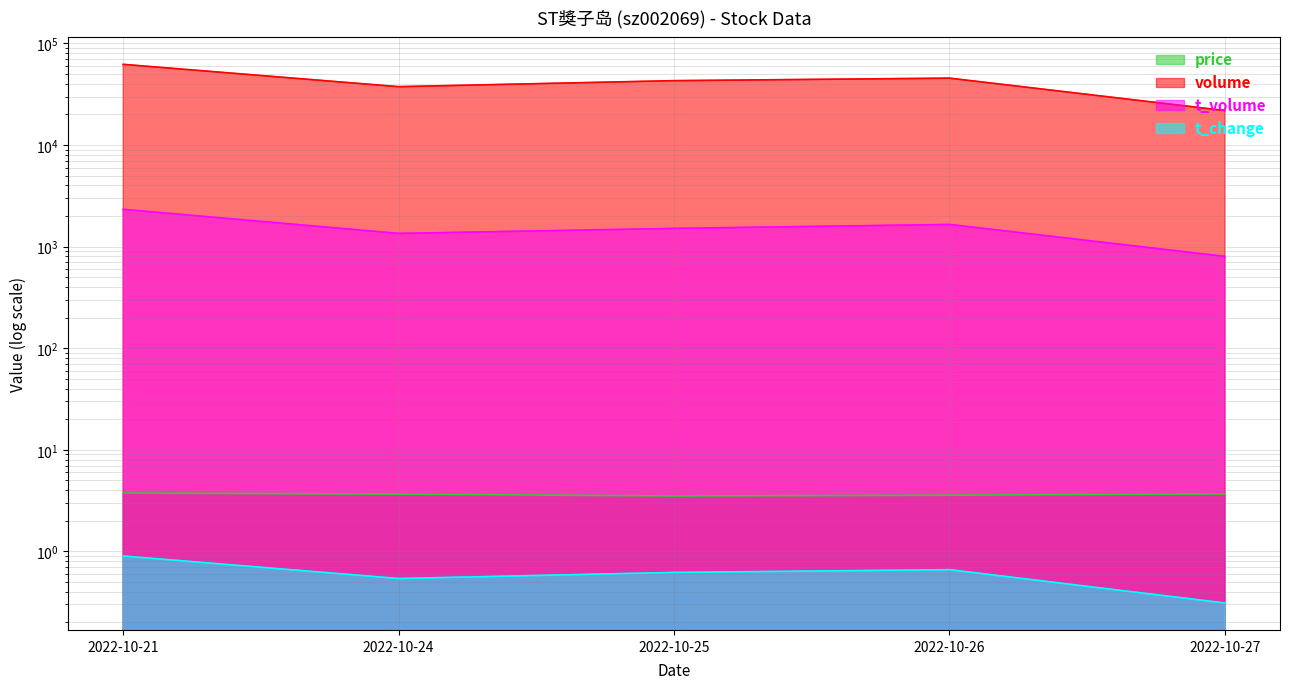

The t_change series shows 0.3 at 2022-10-24. True or false?

False